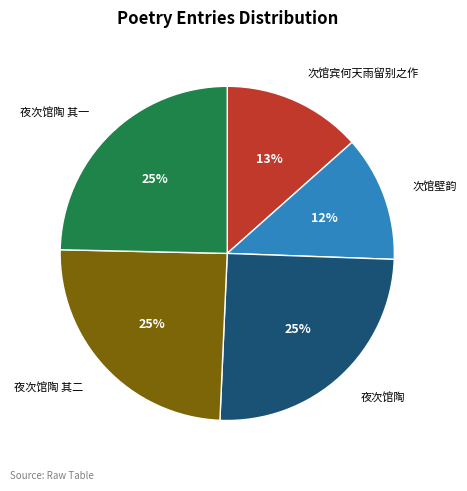

Do 次馆宾何天雨留别之作 and 夜次馆陶 together represent more than half of the pie?

No